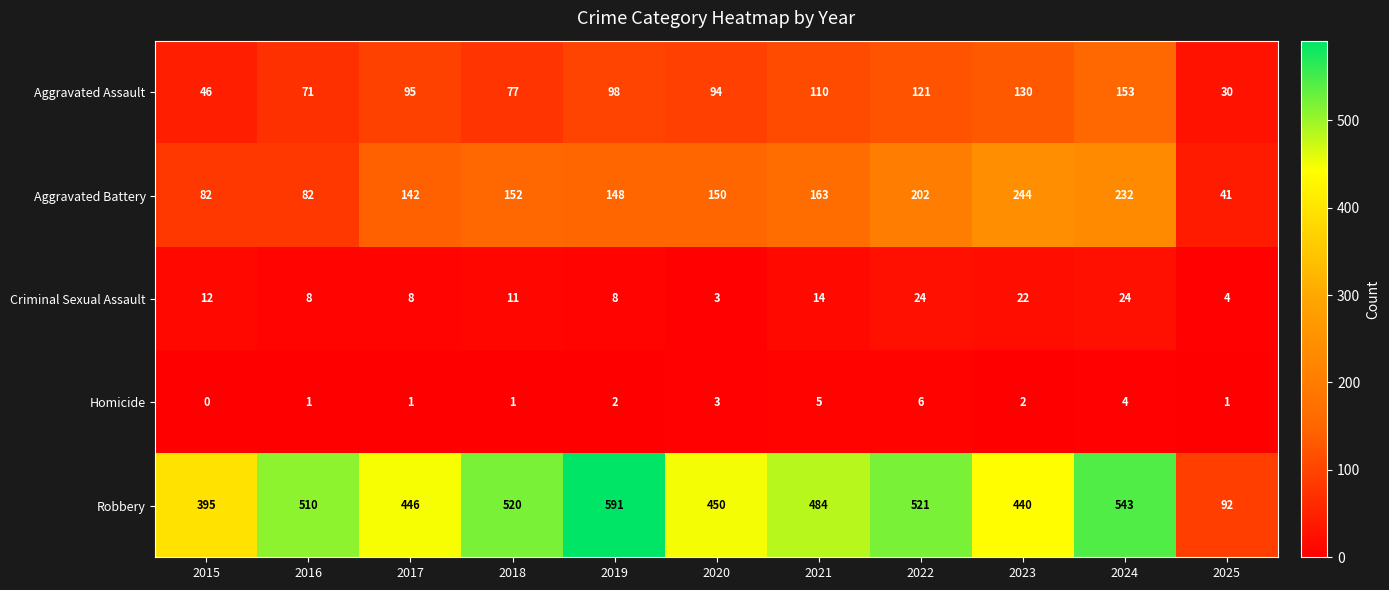

Count the number of data series in this chart.

5